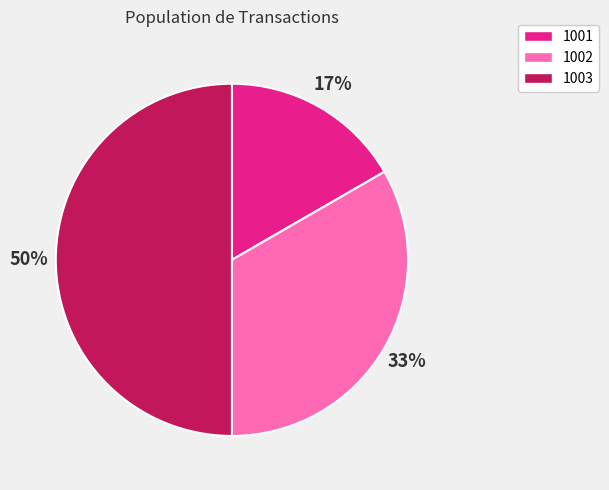

To the nearest percent, what is the average slice percentage?

33%